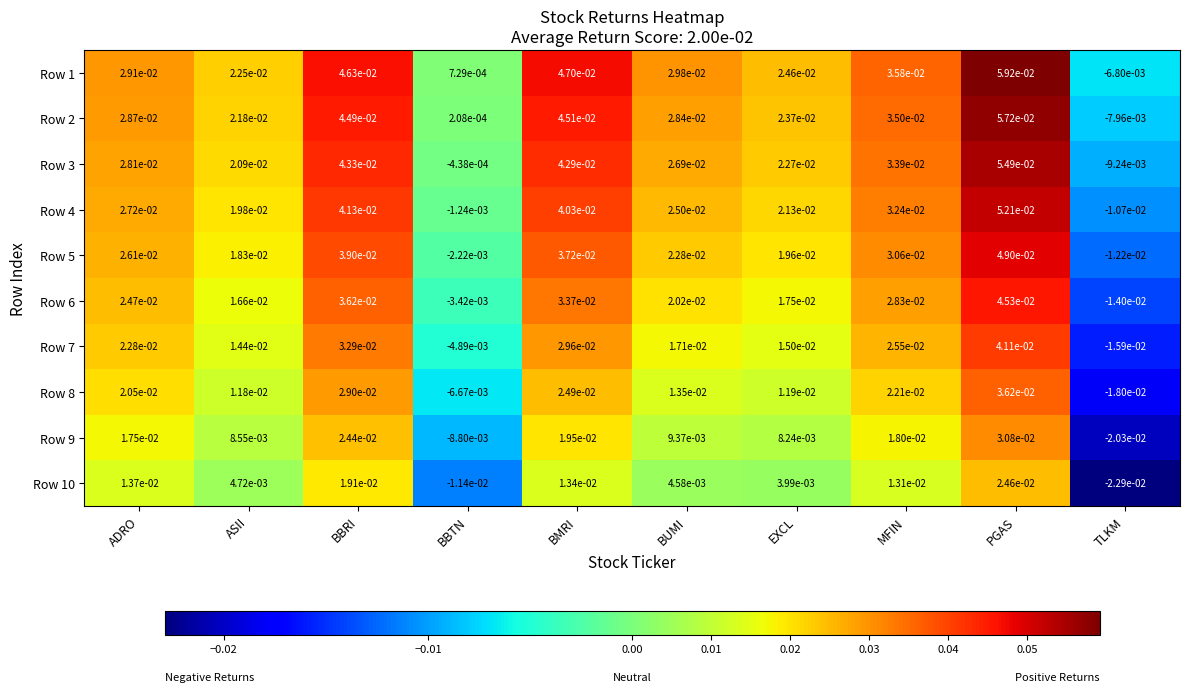

Which series has the largest total across all categories?

Row 1